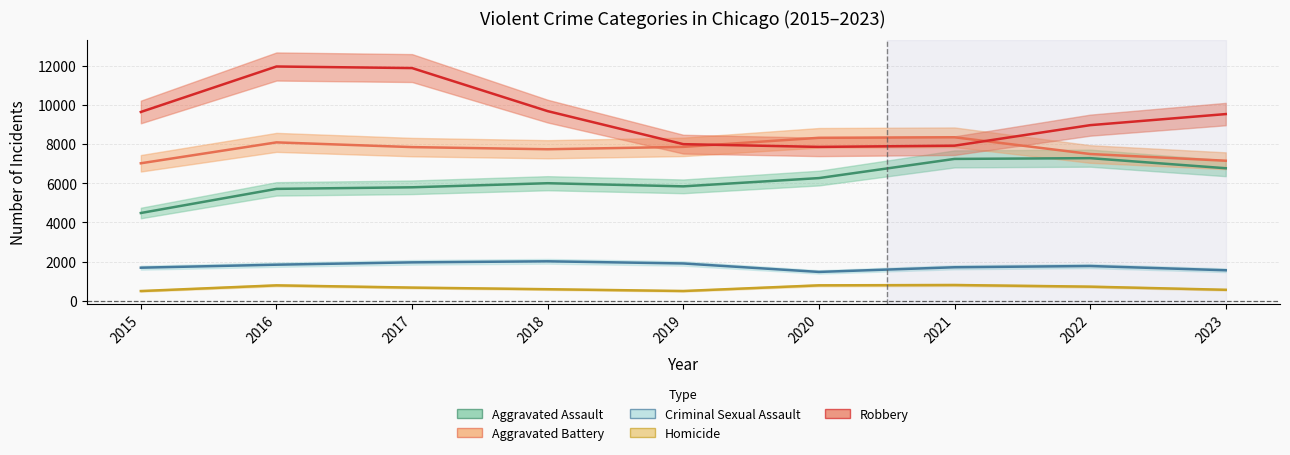

At which label is Homicide closest to 650?

2017